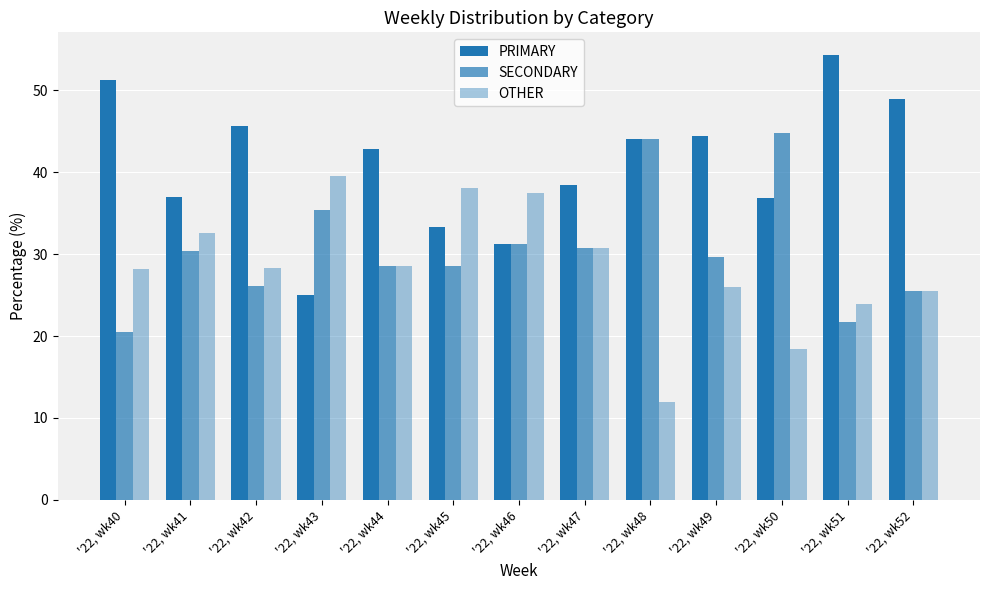

Which series has the largest range (max minus min)?

PRIMARY